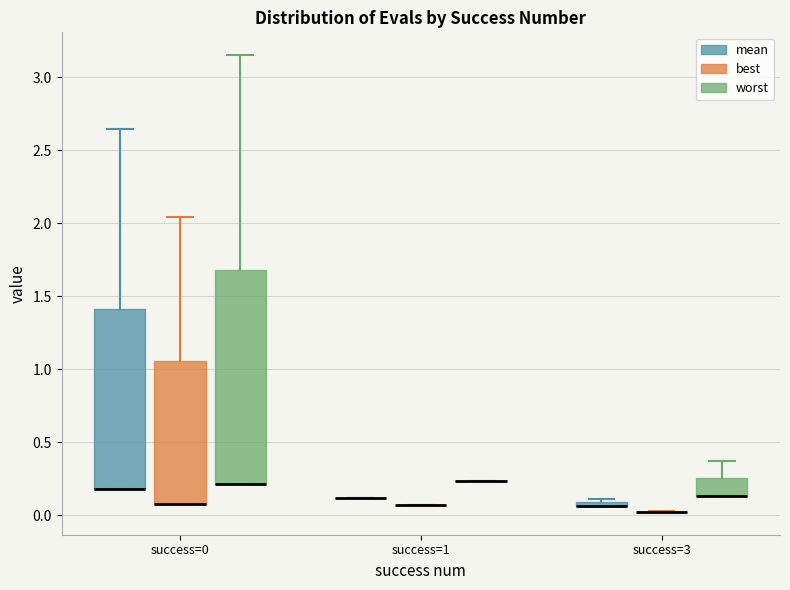

Comparing the boxes themselves (not the whiskers), which one is the tallest?

success=0 (worst)